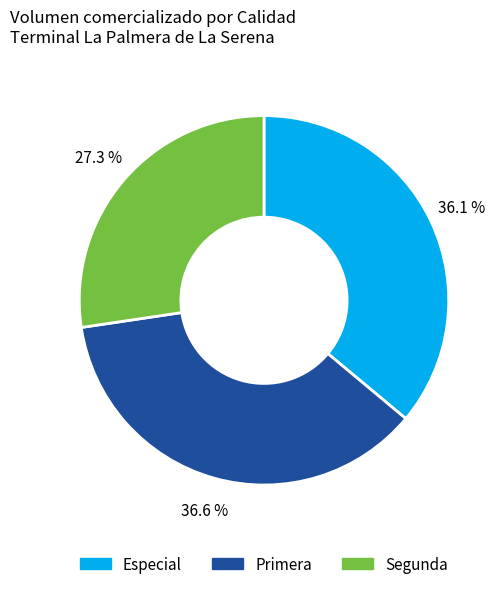

Approximately how many times larger is the value at Primera compared to Especial?

1.0